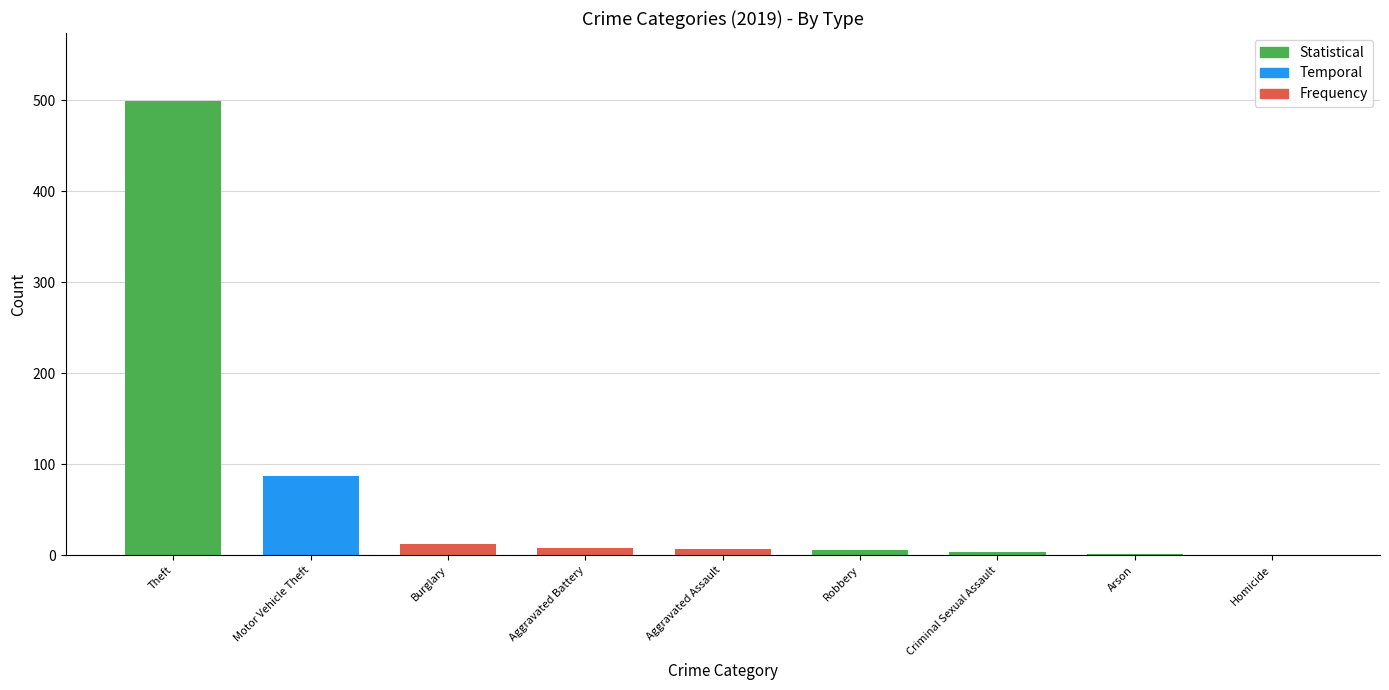

At which label is the value closest to 249?

Motor Vehicle Theft